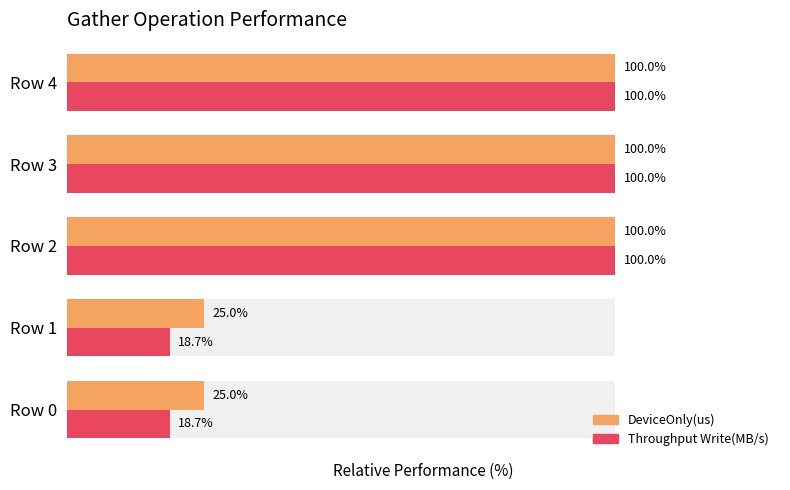

Which series has the largest total across all categories?

DeviceOnly(us)